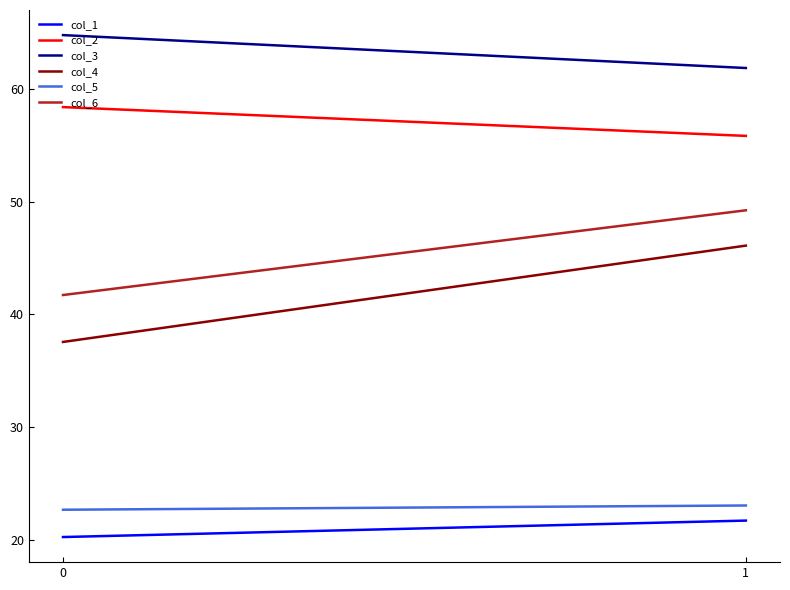

Rank the categories by col_2 value from lowest to highest.

1, 0